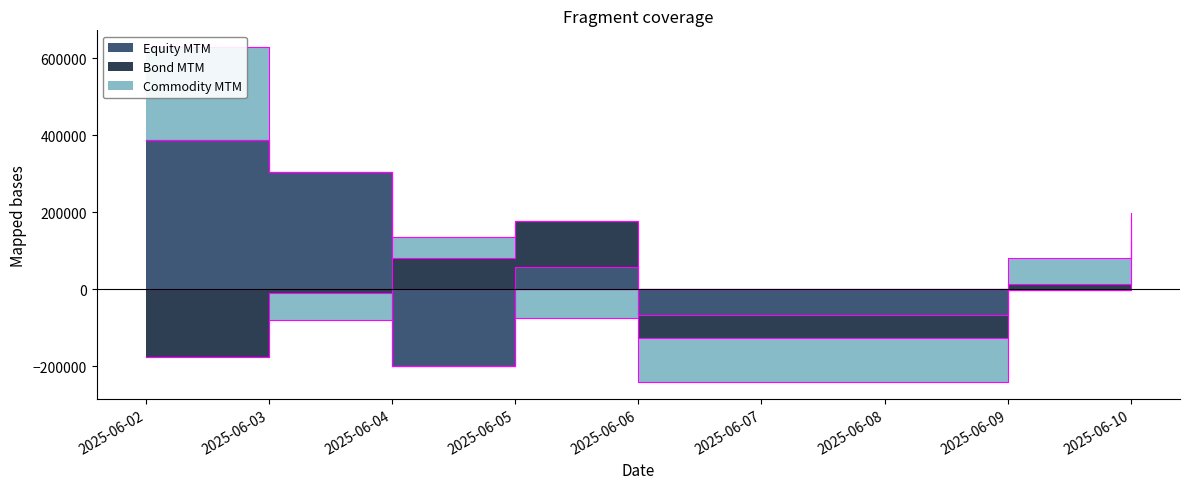

Which series has the widest spread of values?

Equity MTM